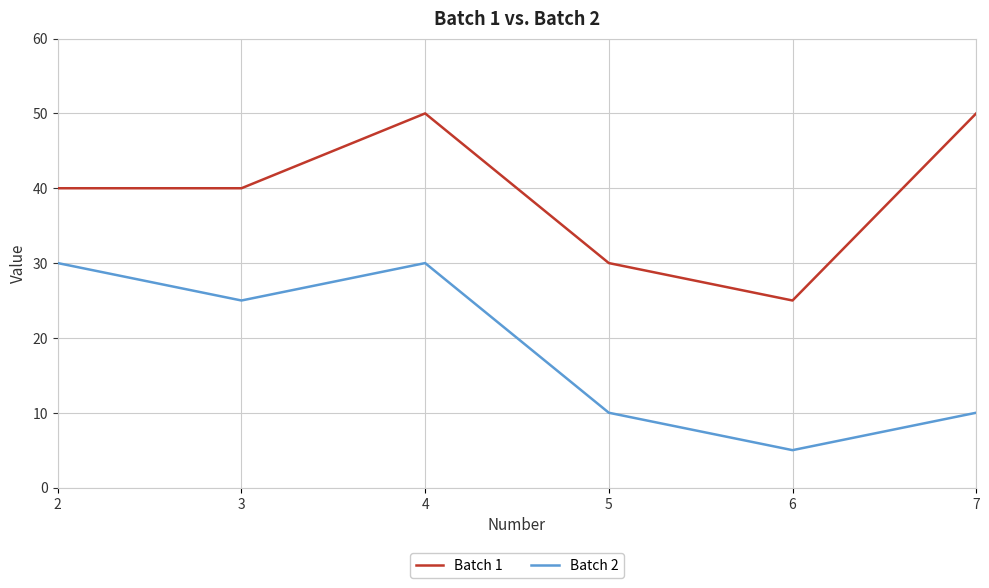

Which category has the lowest value in the Batch 2 series?

6